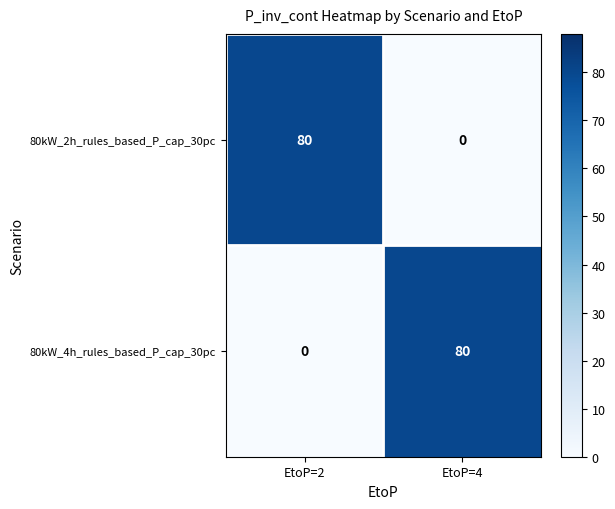

At EtoP=4, list the series in order from largest to smallest.

80kW_4h_rules_based_P_cap_30pc, 80kW_2h_rules_based_P_cap_30pc